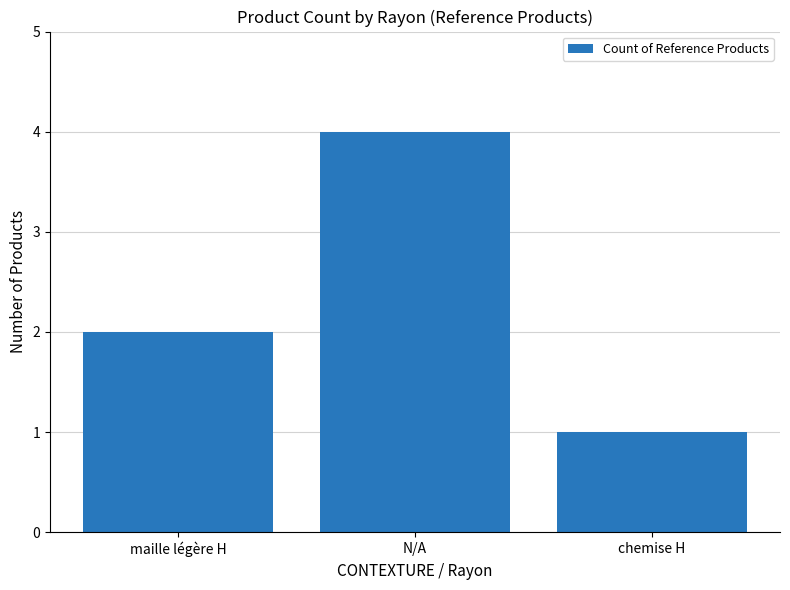

What is the difference between the values at chemise H and maille légère H?

1